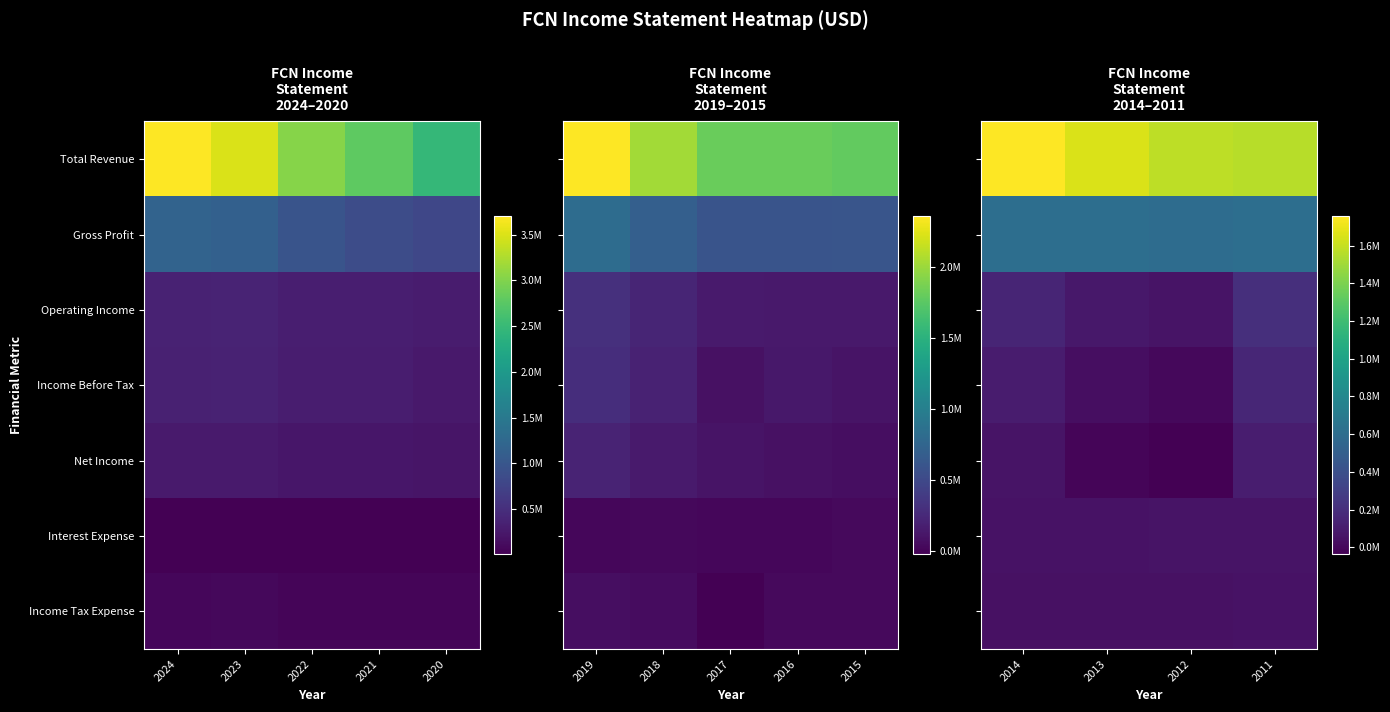

List the series in order of their peak value, lowest first.

Income Tax Expense, Interest Expense, Net Income, Income Before Tax, Operating Income, Gross Profit, Total Revenue